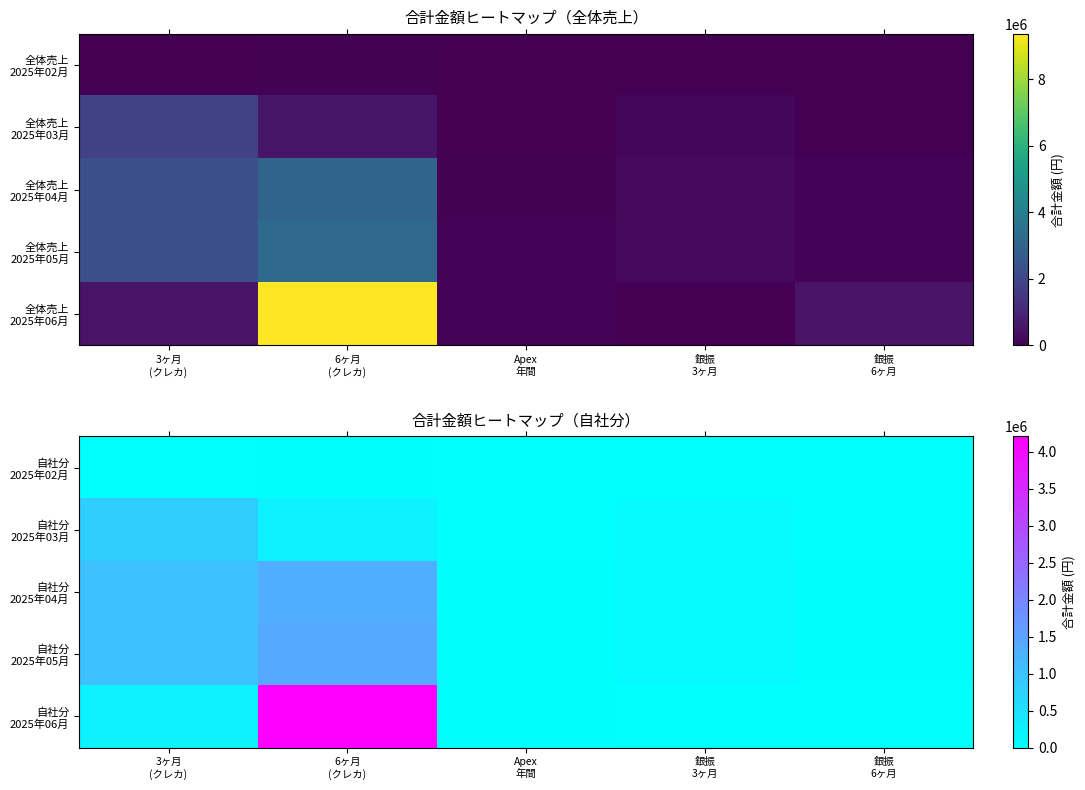

Is it true that 自社分 2025年04月 equals 147965 at 銀振 3ヶ月?

False